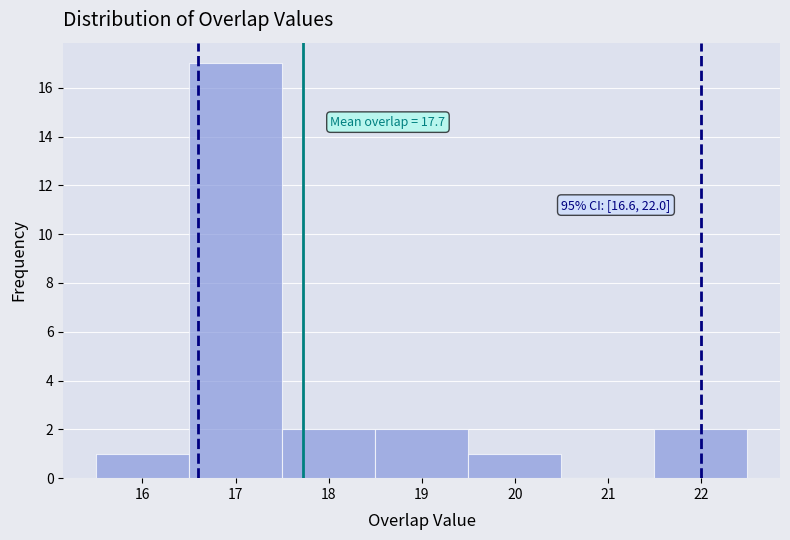

Which range on the x-axis has the tallest bar?

16.5 to 17.5